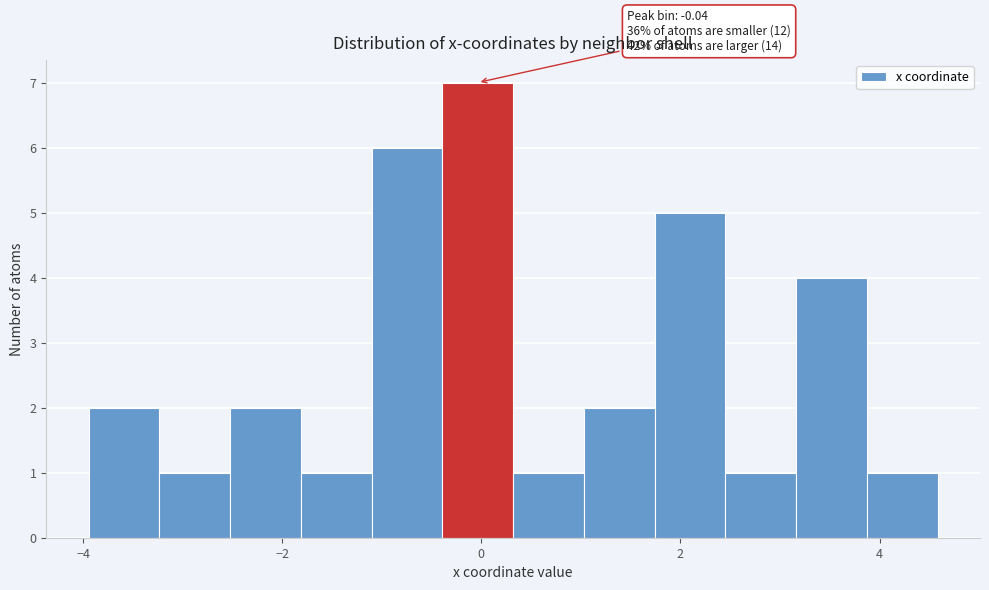

Read against the x-axis, roughly where is the centre of the tallest bar?

0.0